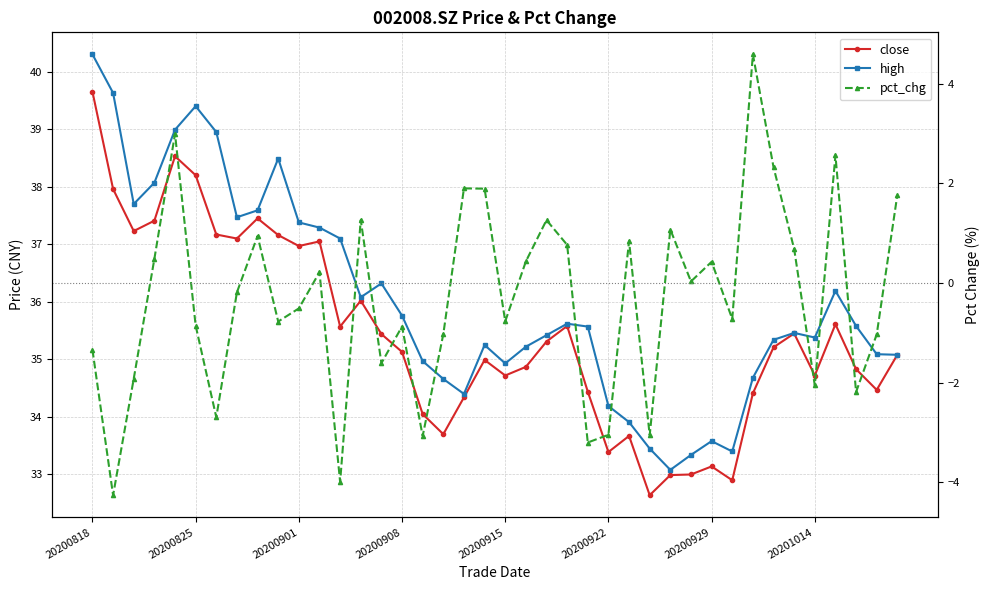

The value of close at 20200922 is 33.4. True or false?

True